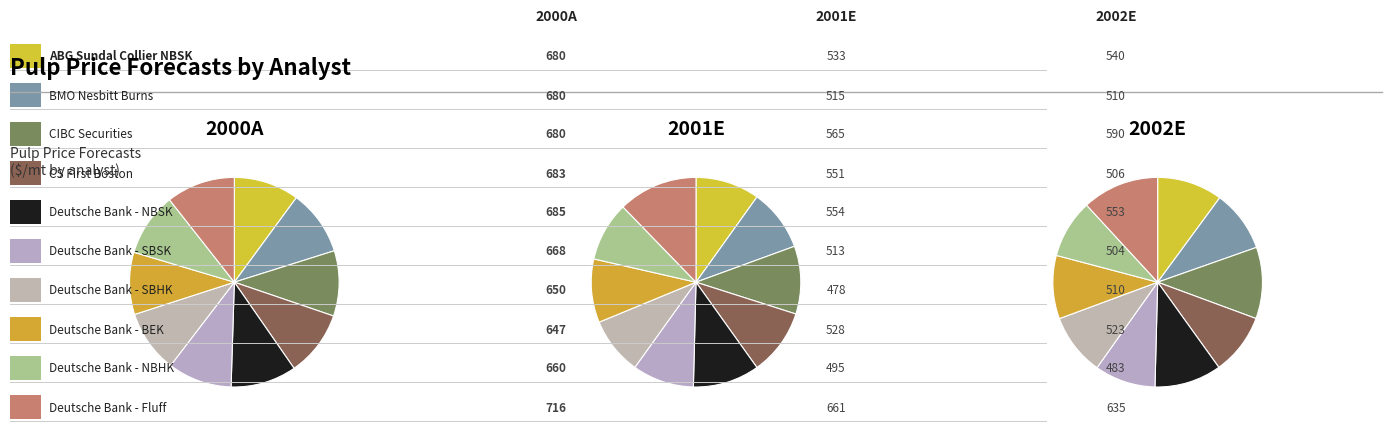

At BMO Nesbitt Burns, list the series in order from largest to smallest.

2000A, 2001E, 2002E